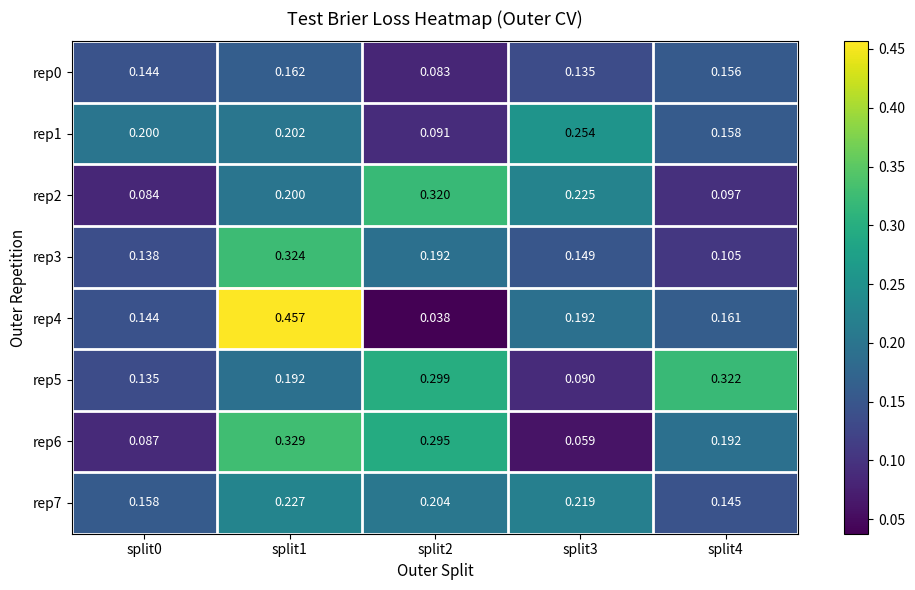

What is the total value across all series at split2?

1.5